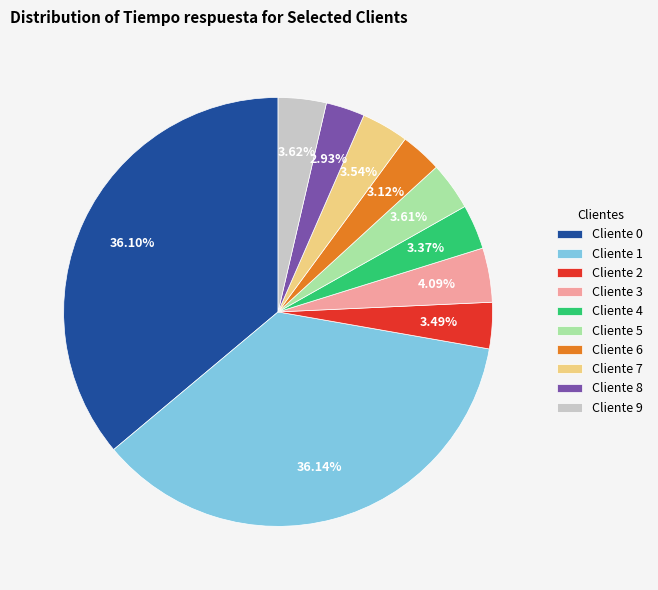

Approximately how many times larger is the value at Cliente 4 compared to Cliente 9?

0.9